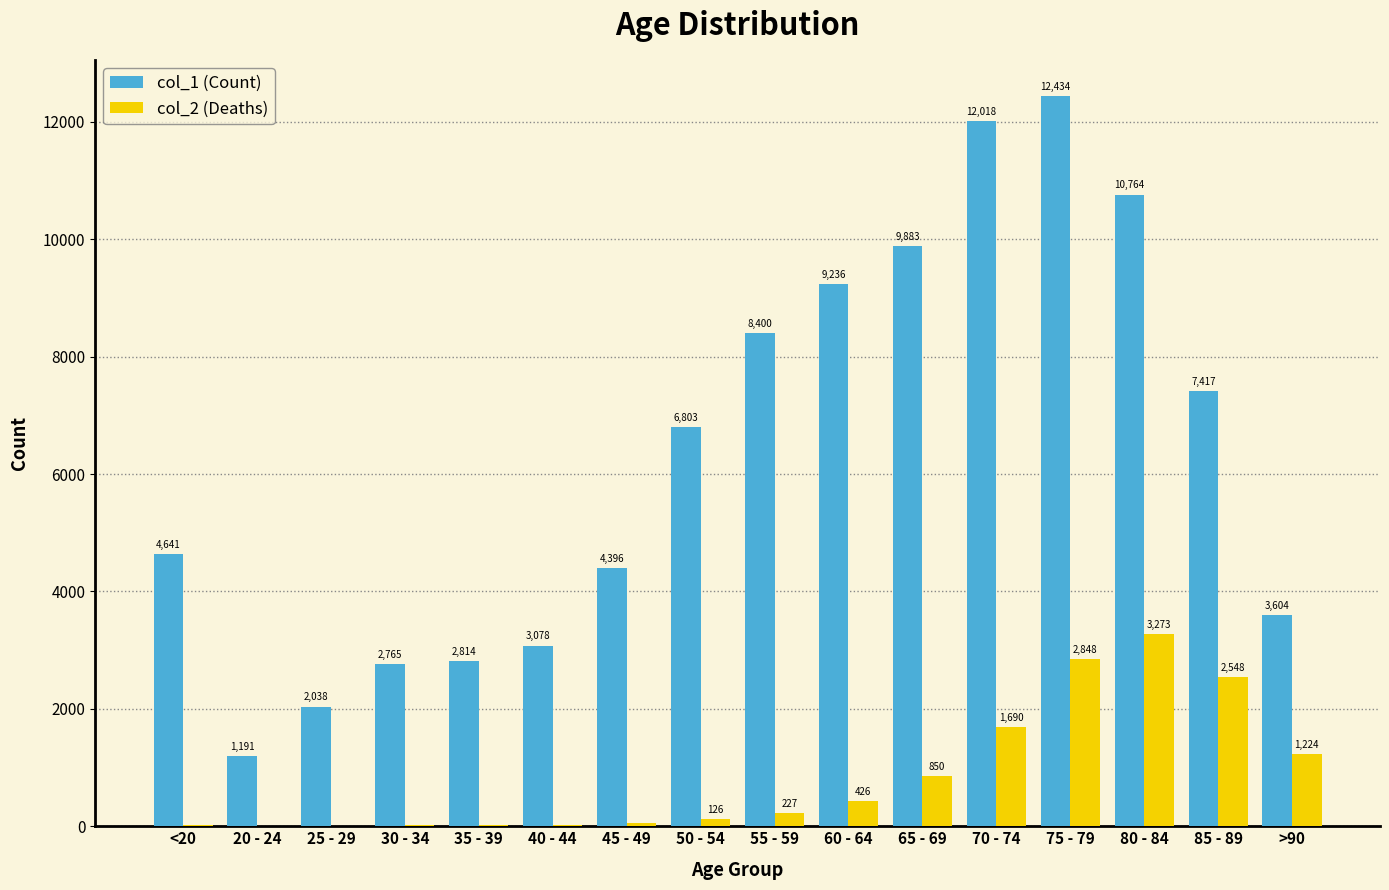

What is the total value across all series at 80 - 84?

14037